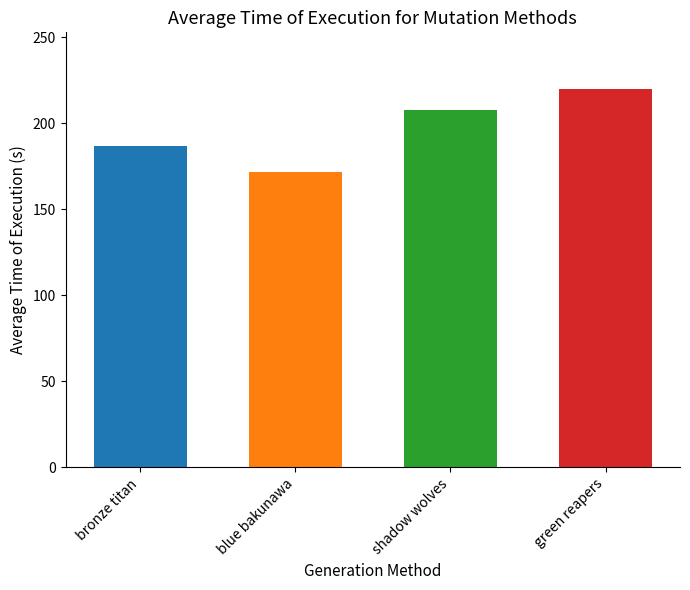

Approximately how many times larger is the value at shadow wolves compared to green reapers?

0.9